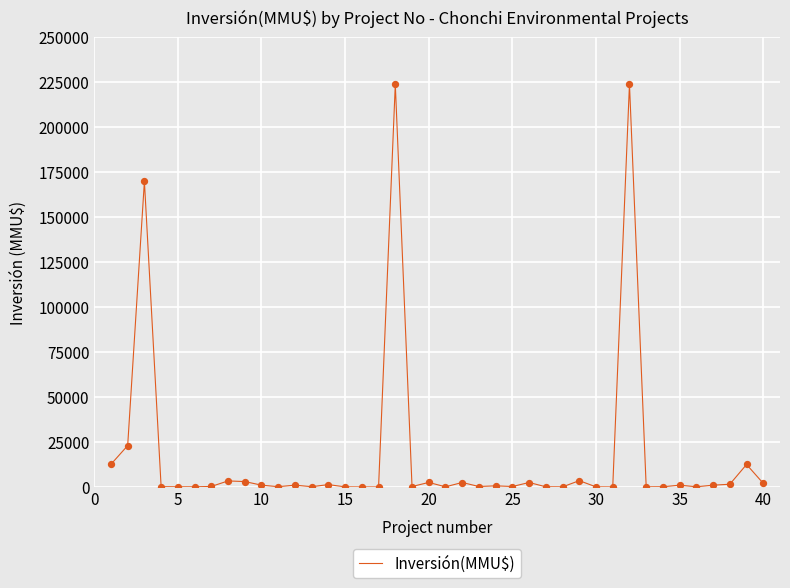

What is the maximum value shown in the chart?

224000